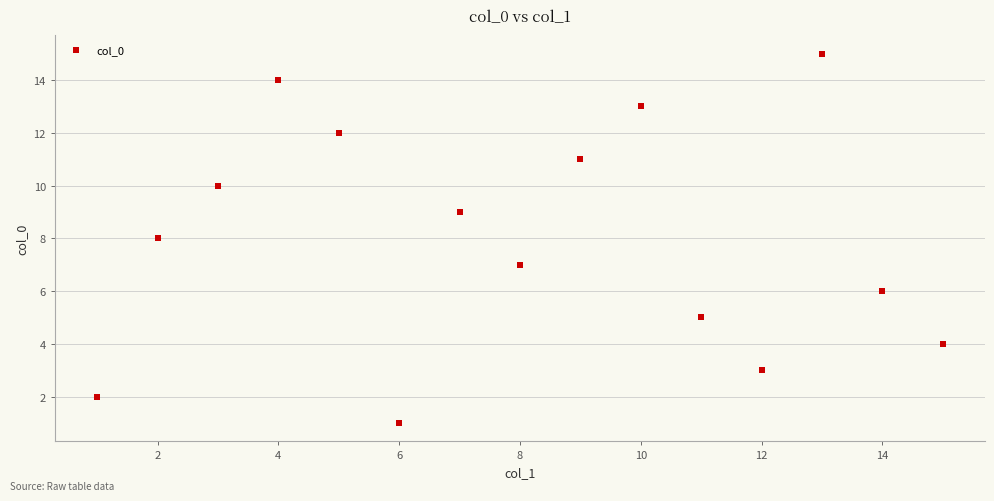

What is the range of Y values (max minus min)?

14